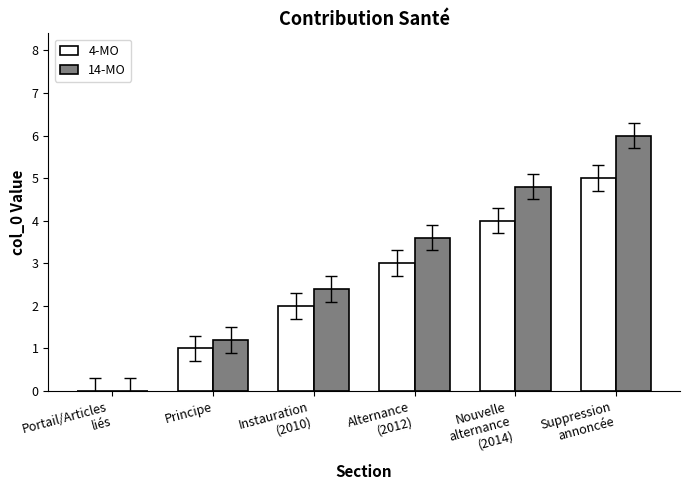

What is the maximum value for 14-MO?

6.0